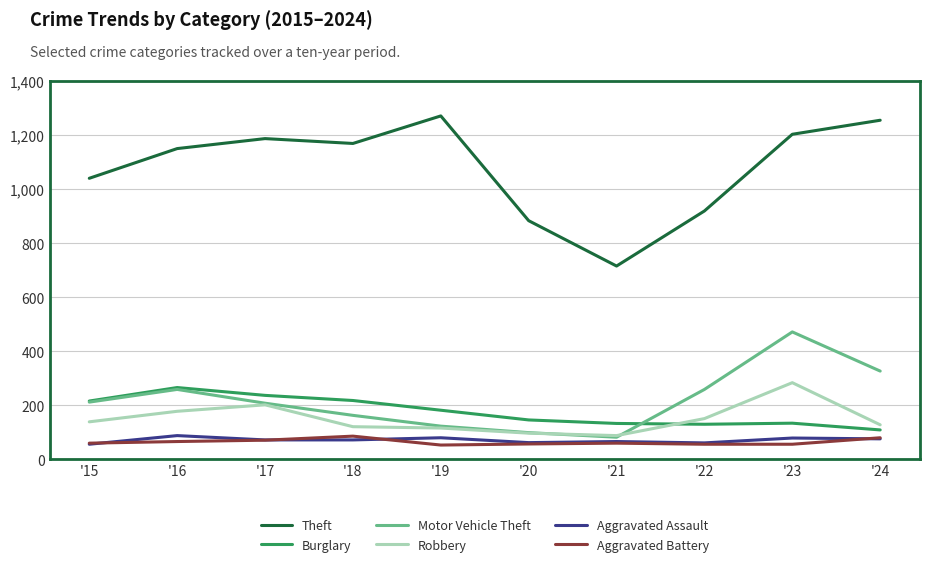

What is the difference between the highest and lowest values at '18?

1098